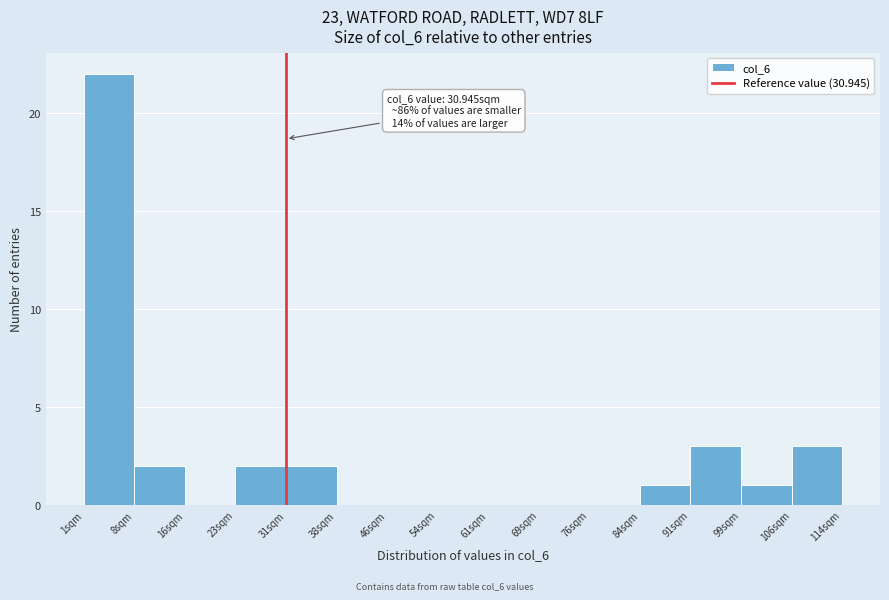

Over which range of the x-axis is the bar tallest?

1 to 8